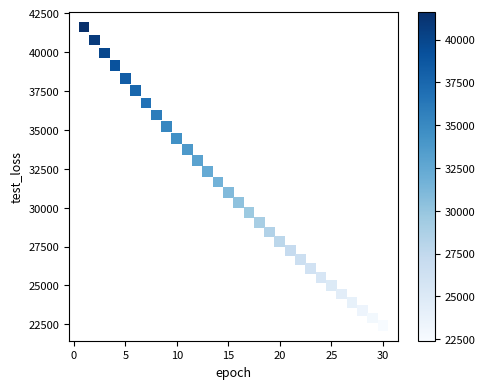

What is the range of X values (max minus min)?

29.0